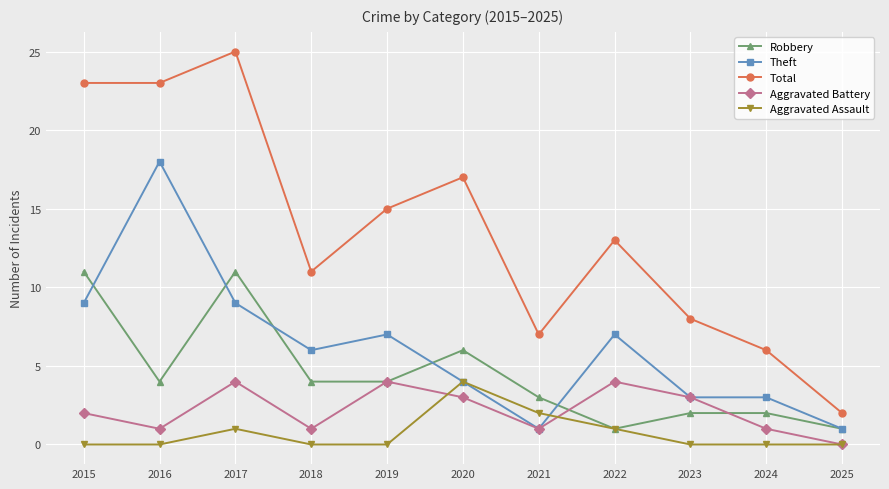

What is the total value across all series at 2019?

30